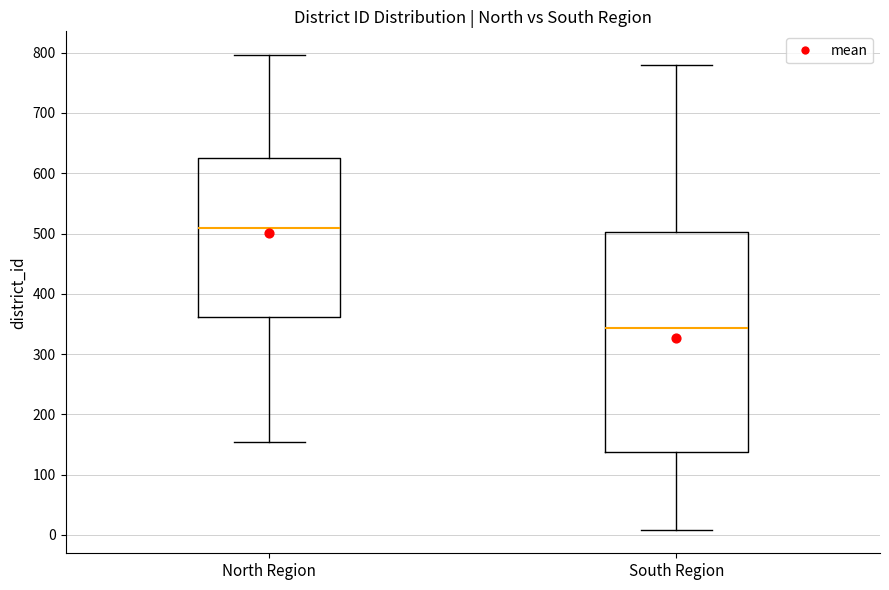

Which box's median line is the highest?

North Region